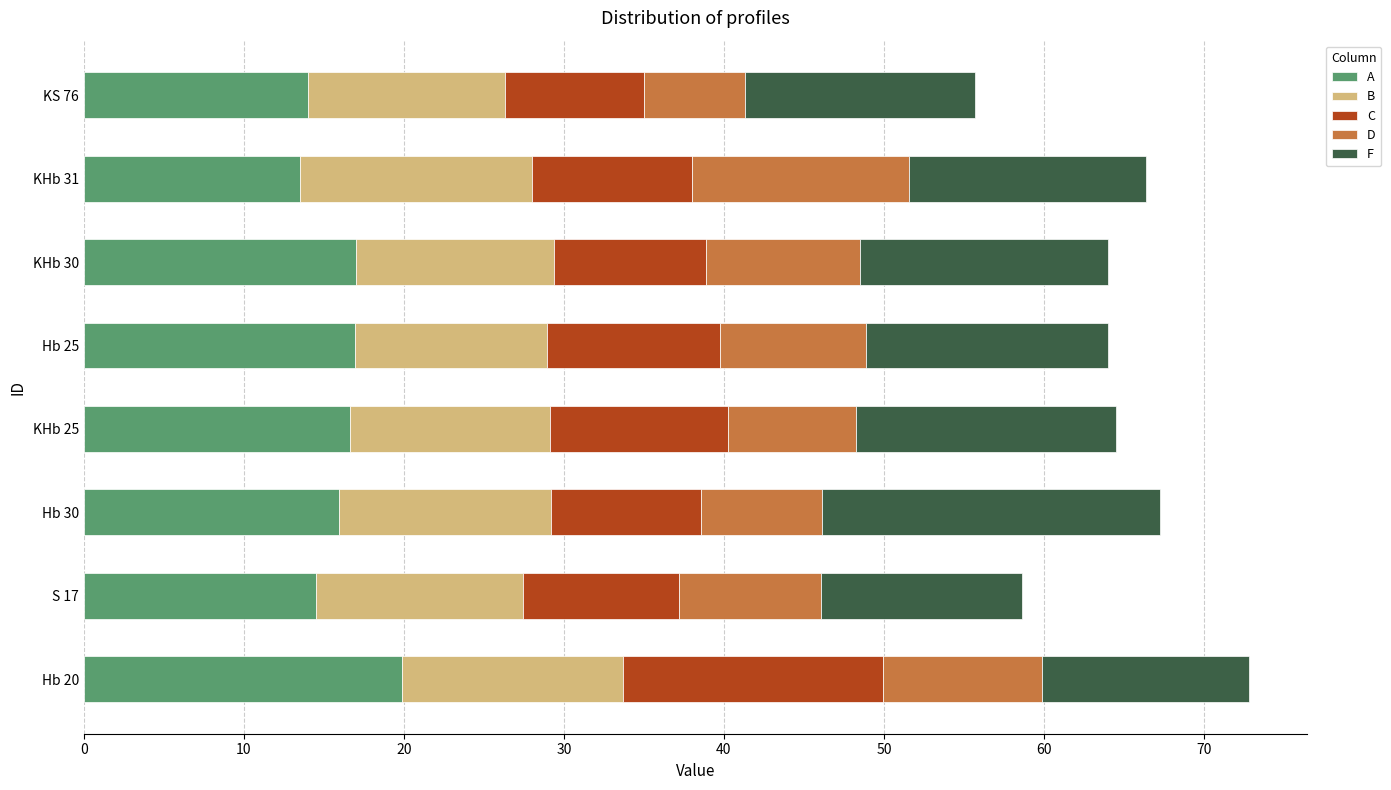

The A series shows 5.0 at KHb 30. True or false?

False